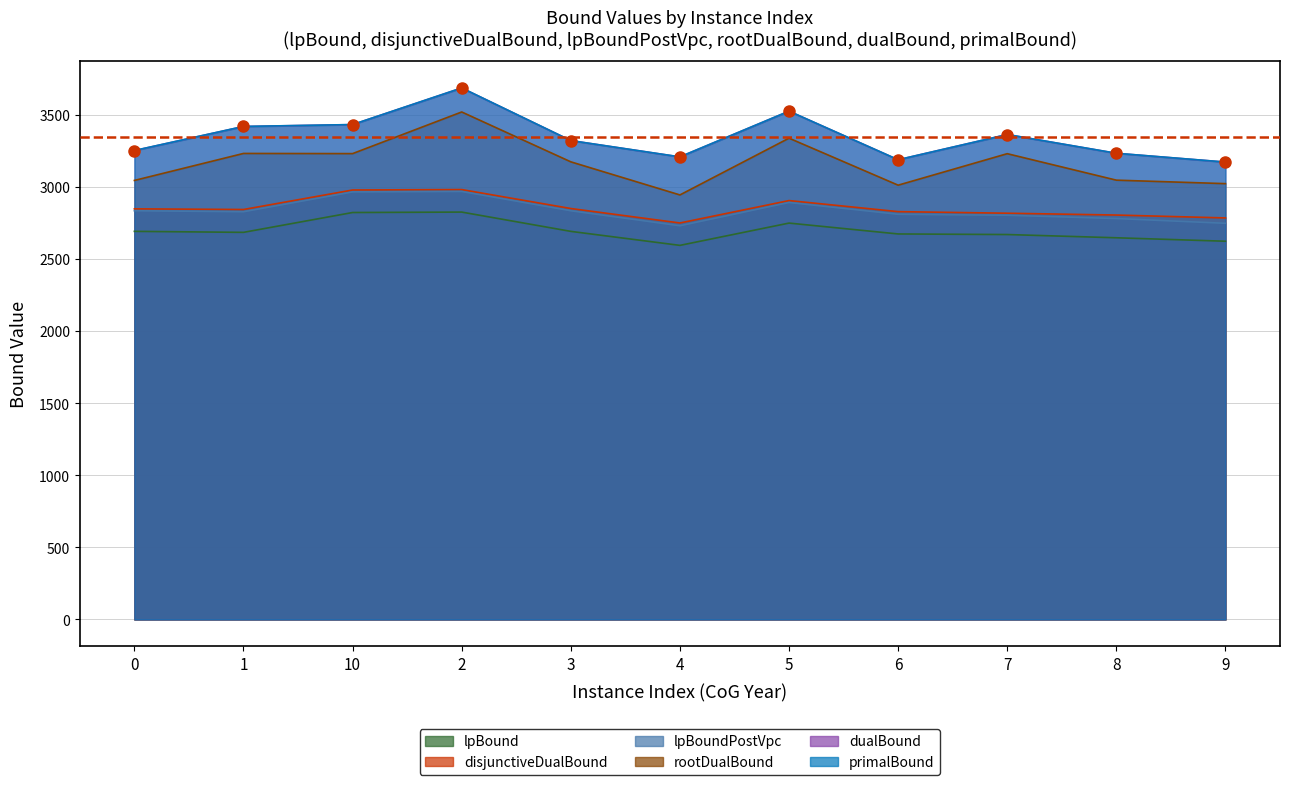

Reading left to right, list all the values displayed in this chart.

lpBound: 0=2691.4	1=2684.5	10=2822.1	2=2825.1	3=2691.3	4=2594.2	5=2748.8	6=2673.4	7=2669.4	8=2646.9	9=2622.9
disjunctiveDualBound: 0=2847.6	1=2843.0	10=2978.2	2=2981.2	3=2849.8	4=2749.5	5=2904.9	6=2828.2	7=2817.2	8=2804.5	9=2784.5
lpBoundPostVpc: 0=2834.3	1=2827.4	10=2964.9	2=2967.9	3=2834.2	4=2730.1	5=2891.6	6=2809.7	7=2803.0	8=2780.2	9=2747.3
rootDualBound: 0=3044.5	1=3231.8	10=3230.6	2=3519.4	3=3173.5	4=2944.0	5=3337.7	6=3011.7	7=3230.1	8=3046.5	9=3022.3
dualBound: 0=3251.7	1=3418.7	10=3431.8	2=3685.7	3=3321.0	4=3207.7	5=3524.8	6=3188.0	7=3363.0	8=3232.8	9=3171.7
primalBound: 0=3252.0	1=3419.0	10=3432.0	2=3686.0	3=3321.0	4=3208.0	5=3525.0	6=3188.0	7=3363.0	8=3233.0	9=3172.0